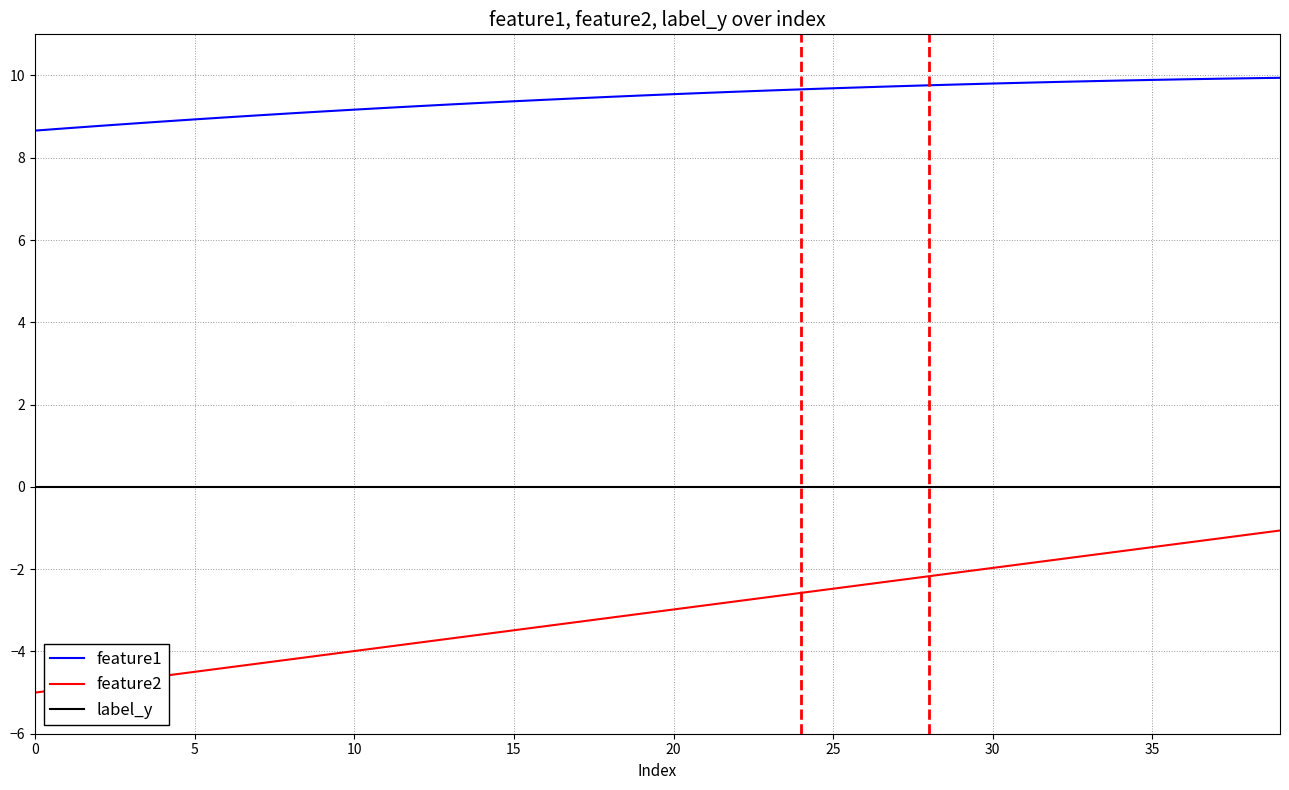

List the series in order of their overall mean, lowest first.

feature2, label_y, feature1